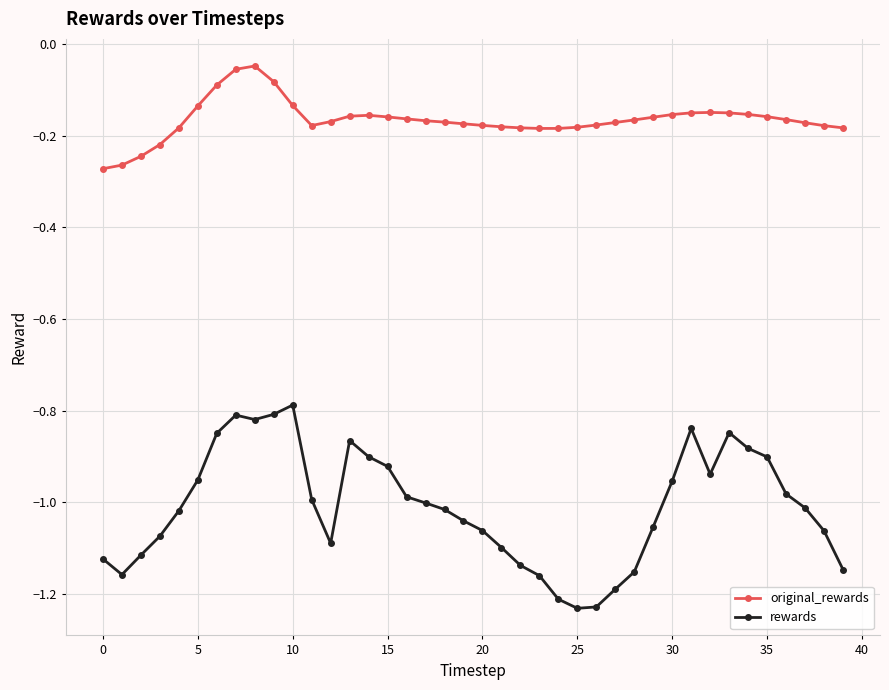

True or false: rewards and original_rewards intersect in this chart.

False